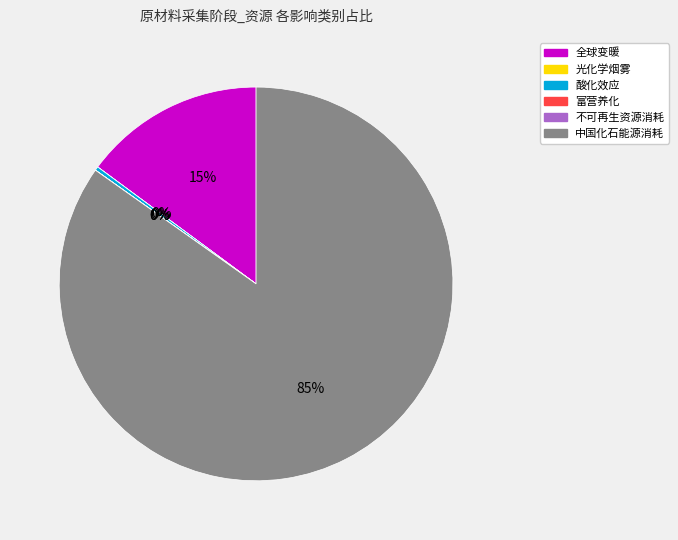

Is 全球变暖 the majority of the pie?

No